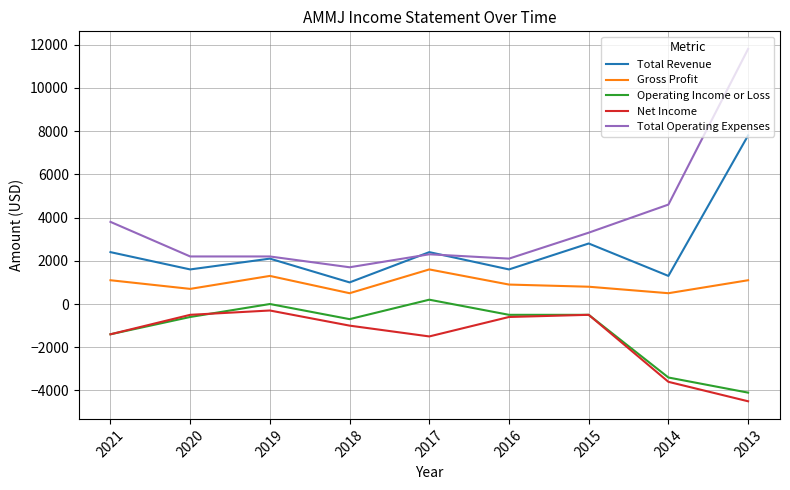

Reading left to right, what are all the values shown in this chart?

Total Revenue: 2021=2400	2020=1600	2019=2100	2018=1000	2017=2400	2016=1600	2015=2800	2014=1300	2013=7800
Gross Profit: 2021=1100	2020=700	2019=1300	2018=500	2017=1600	2016=900	2015=800	2014=500	2013=1100
Operating Income or Loss: 2021=-1400	2020=-600	2019=0	2018=-700	2017=200	2016=-500	2015=-500	2014=-3400	2013=-4100
Net Income: 2021=-1400	2020=-500	2019=-300	2018=-1000	2017=-1500	2016=-600	2015=-500	2014=-3600	2013=-4500
Total Operating Expenses: 2021=3800	2020=2200	2019=2200	2018=1700	2017=2300	2016=2100	2015=3300	2014=4600	2013=11800